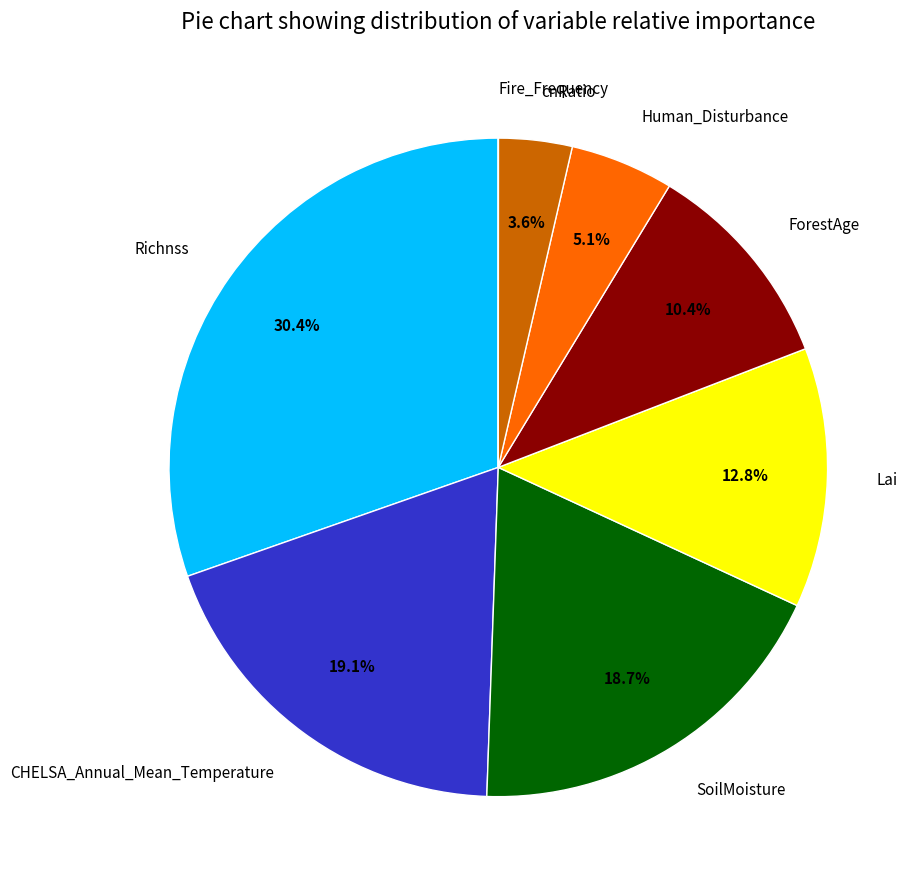

Which has a higher value, Lai or Richnss?

Richnss